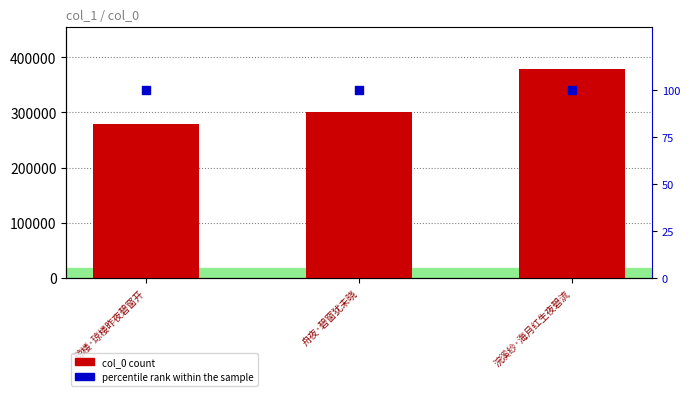

Which series has the largest total across all categories?

col_0